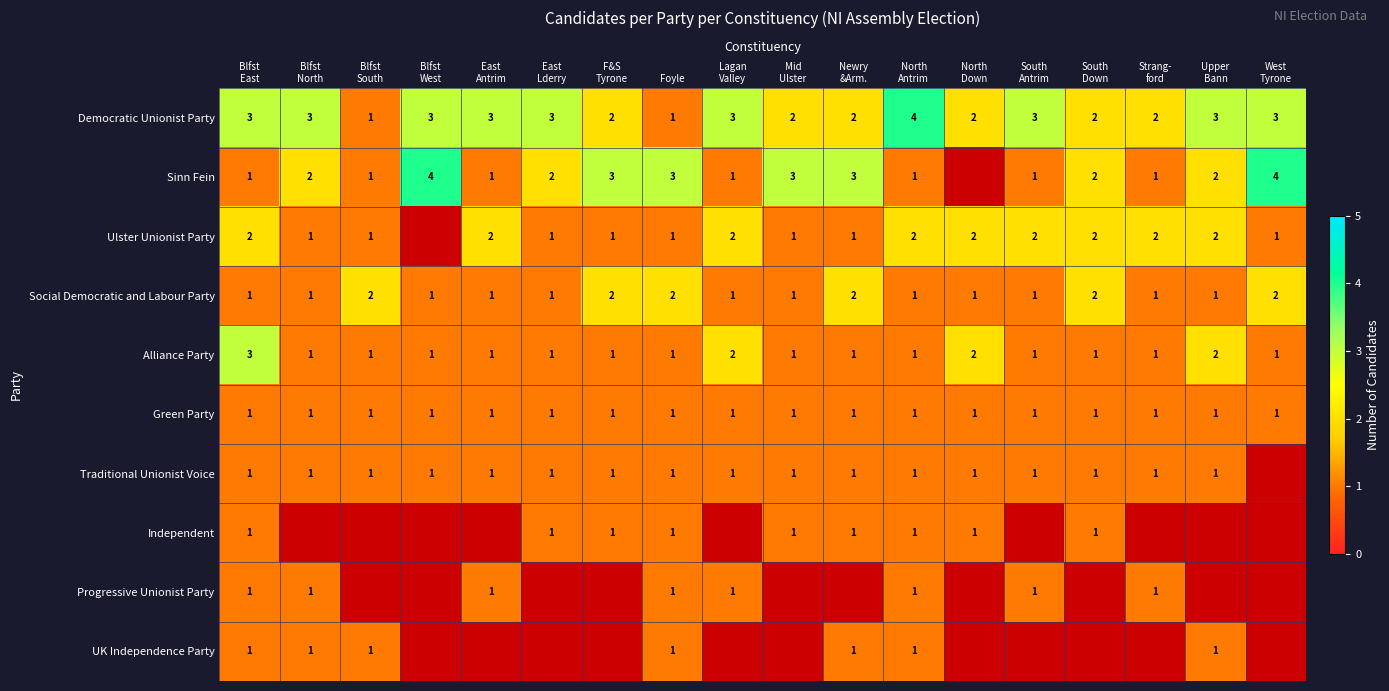

What is the sum of all Social Democratic and Labour Party values?

24